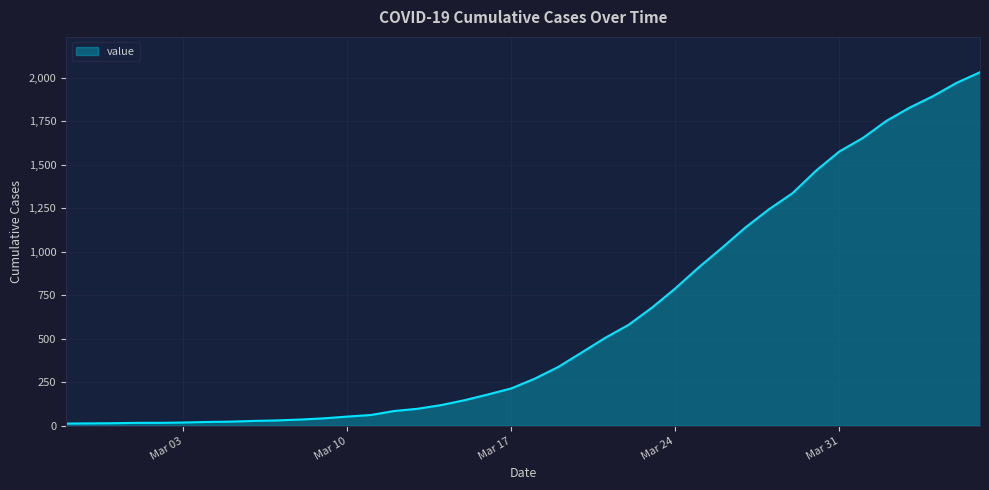

What is the sum of all values?

24656